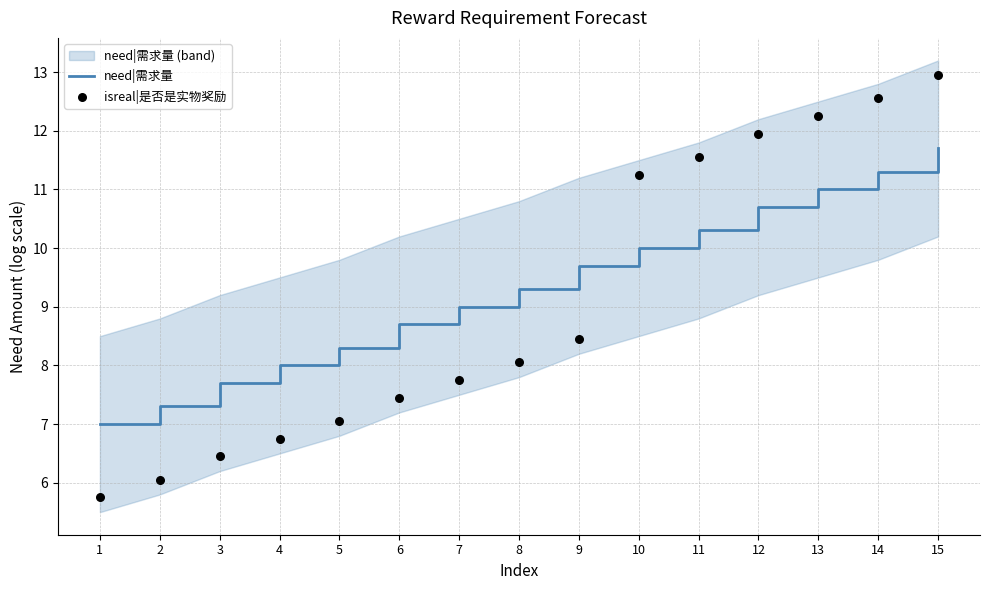

At how many categories does at least one series exceed 8?

11